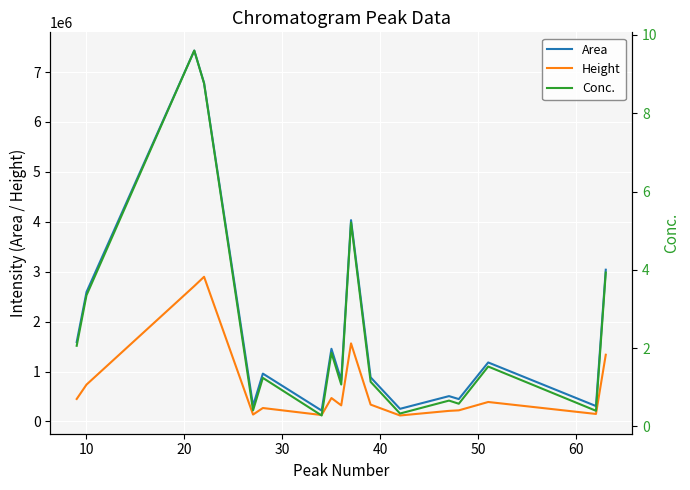

What is the minimum value for Area?

218828